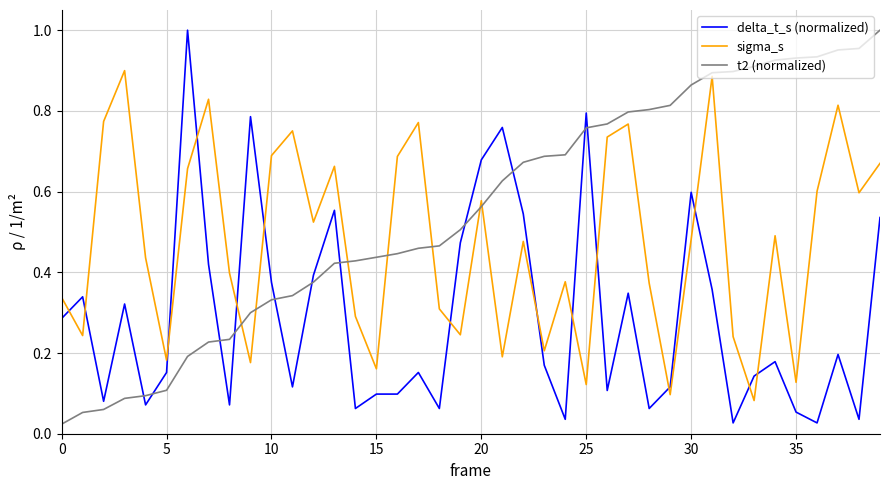

List the series in order of their overall mean, highest first.

t2 (normalized), sigma_s, delta_t_s (normalized)